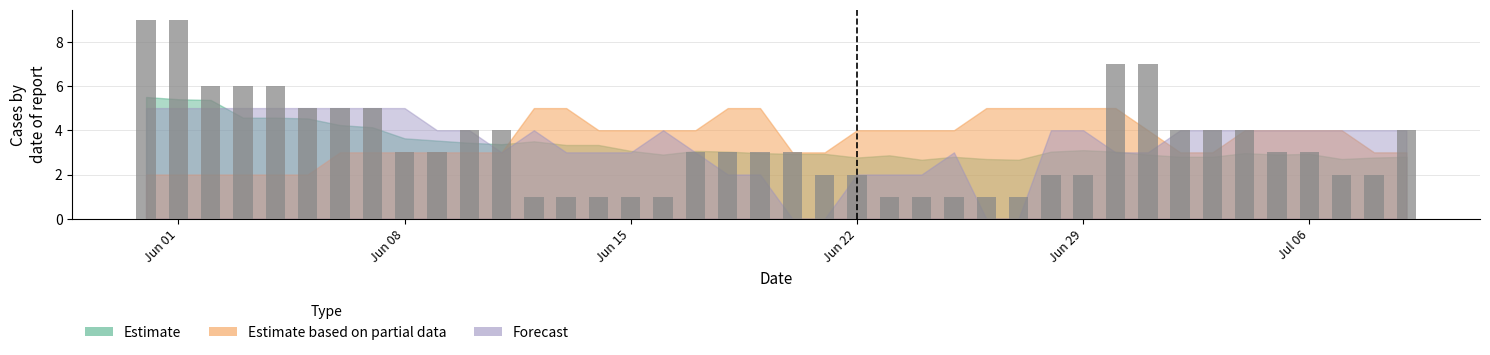

What is the average value?

3